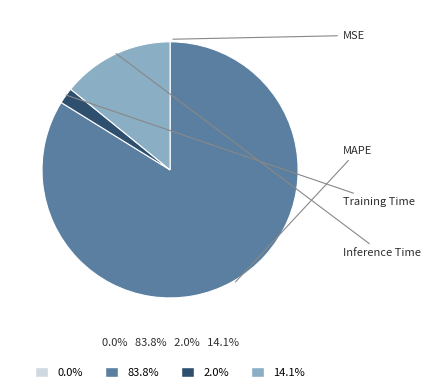

What is the smallest slice in the pie chart?

MSE